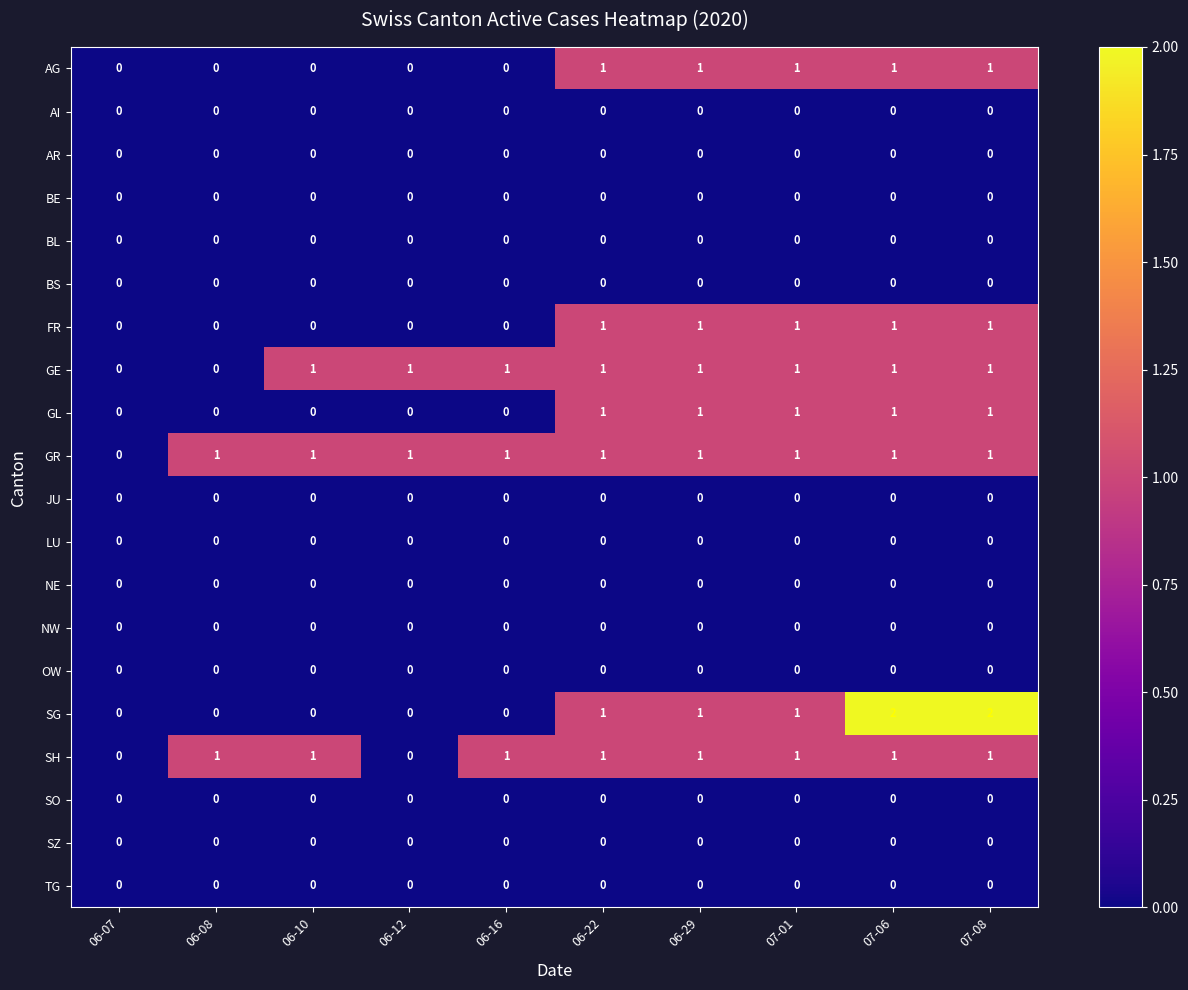

Is the value of GE at 06-29 greater than the value of JU at 06-07?

Yes